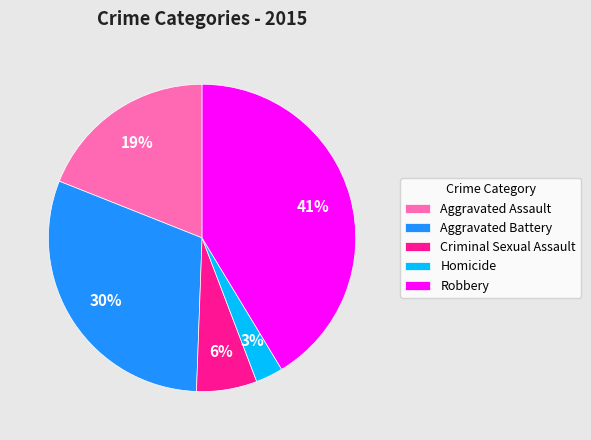

Is there any slice that represents more than half of the pie?

No